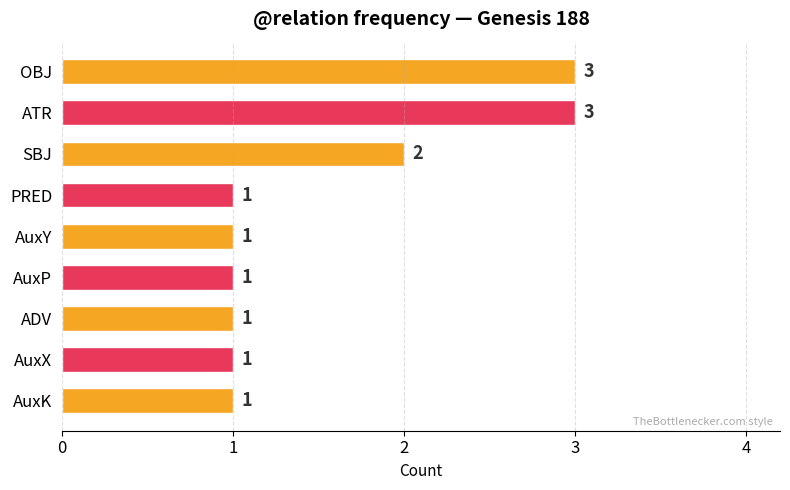

True or false: the data shows 1 at ADV.

True